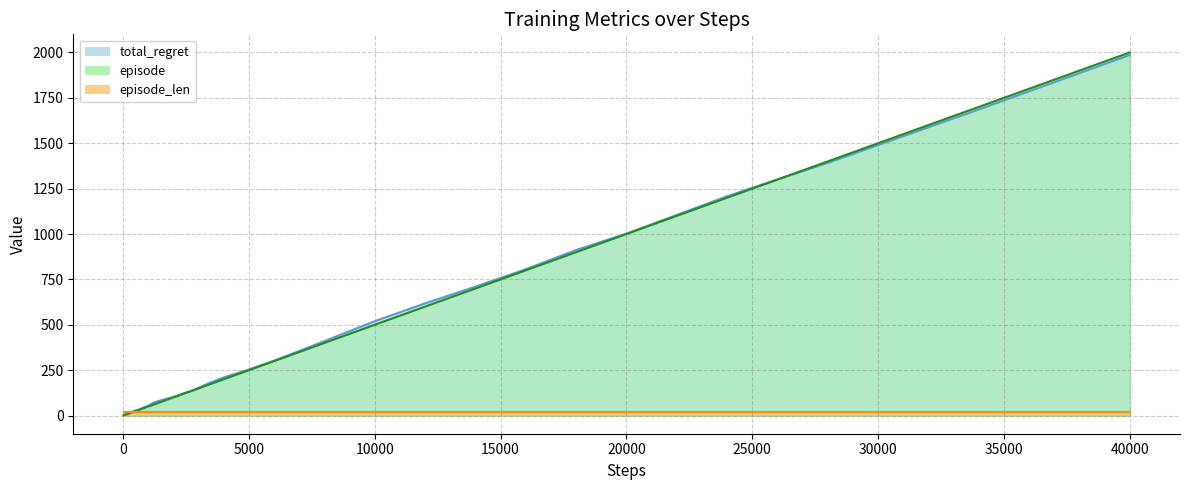

At which category is the sum across all series the highest?

40000